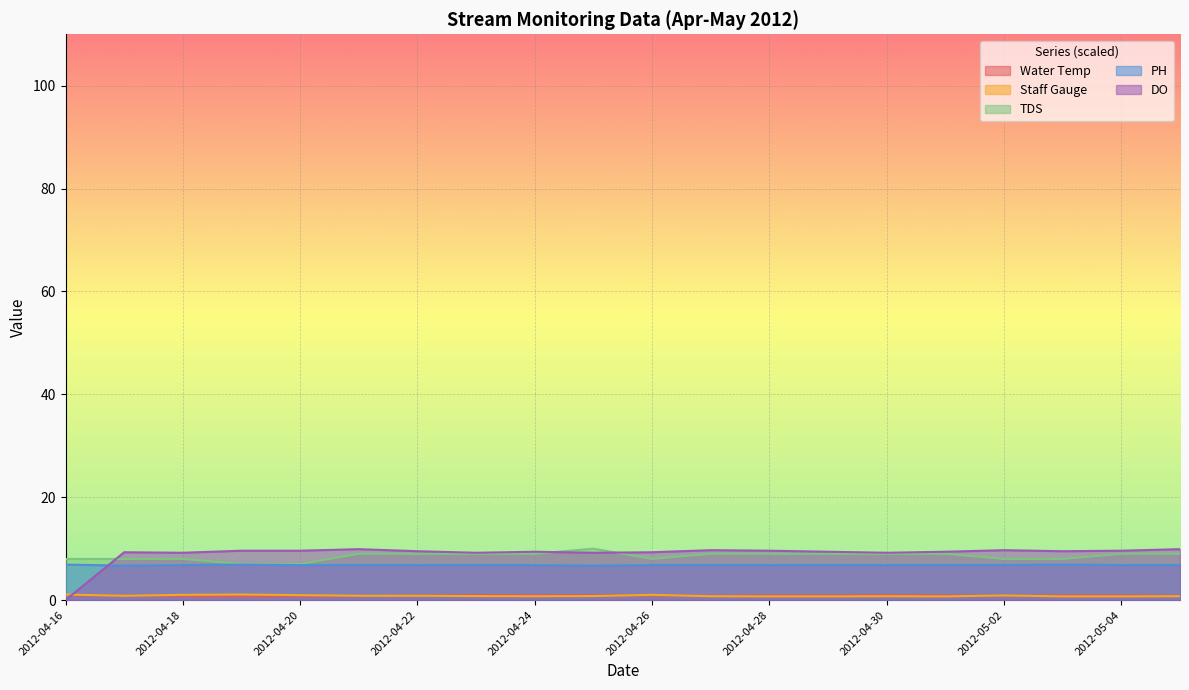

Which series changed the most between 2012-04-23 and 2012-05-01?

DO